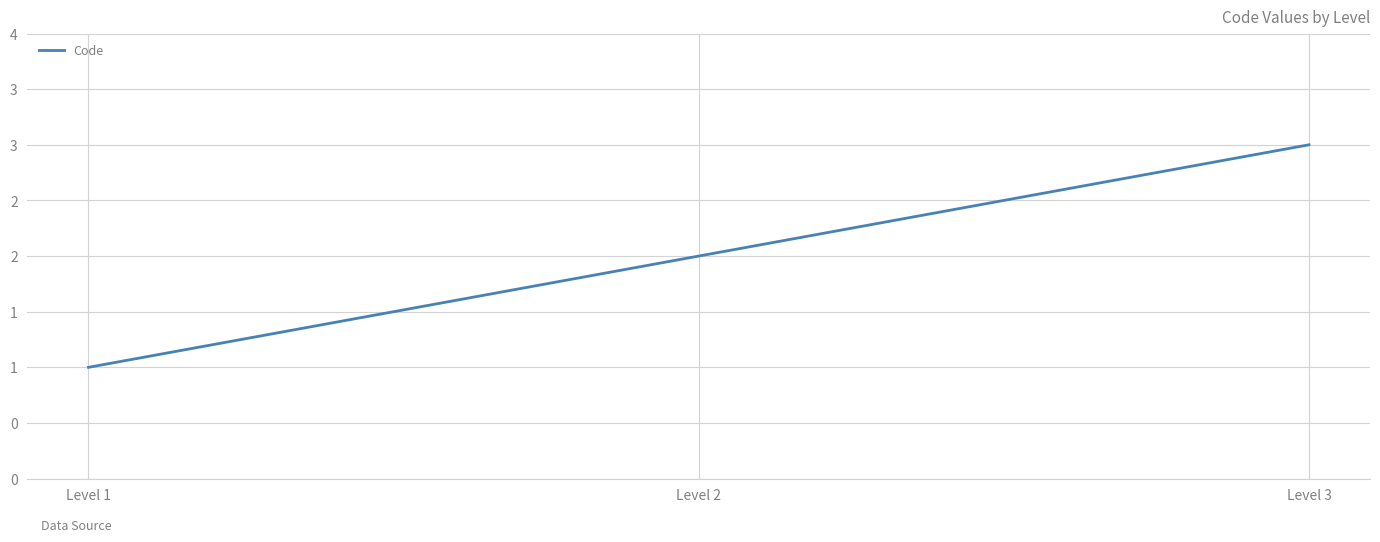

Between Level 3 and Level 1, which is larger?

Level 3